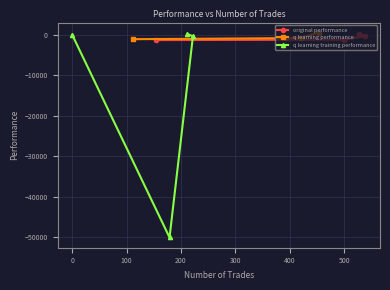

How many lines are shown in the chart?

3